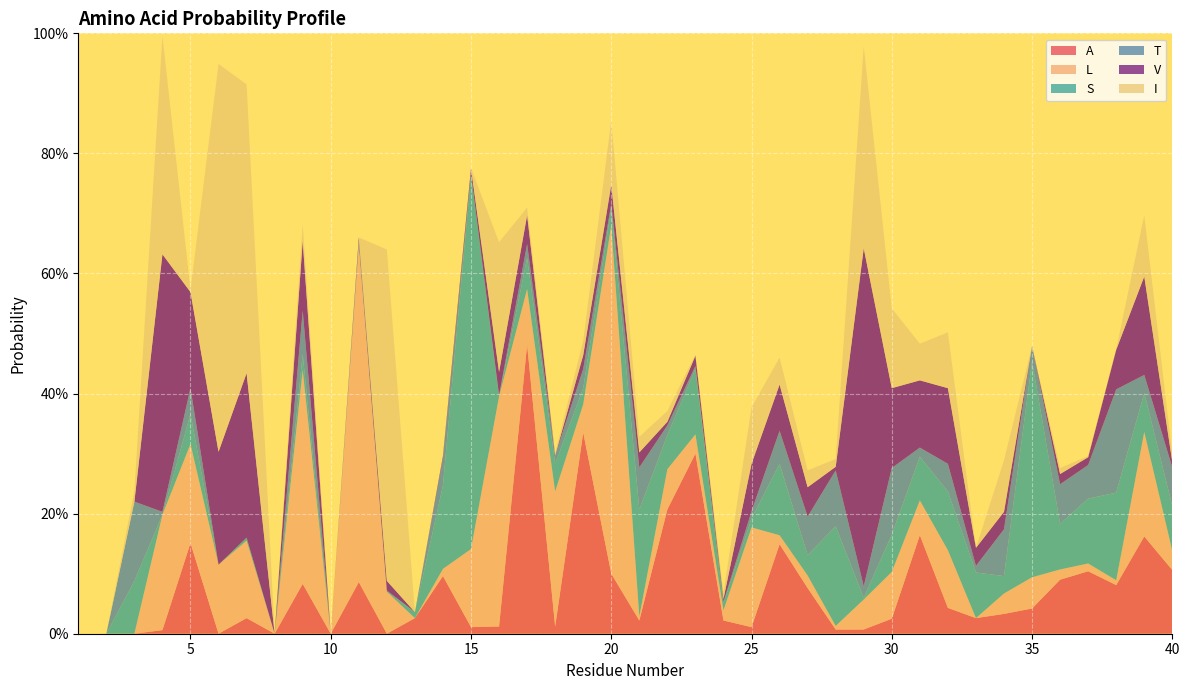

Reading left to right, what are all the values shown in this chart?

A: 0.0	0.0	0.0	0.0	0.2	0.0	0.0	0.0	0.1	0.0	0.1	0.0	0.0	0.1	0.0	0.0	0.5	0.0	0.3	0.1	0.0	0.2	0.3	0.0	0.0	0.1	0.1	0.0	0.0	0.0	0.2	0.0	0.0	0.0	0.0	0.1	0.1	0.1	0.2	0.1
L: 0.0	0.0	0.0	0.2	0.2	0.1	0.1	0.0	0.4	0.0	0.6	0.1	0.0	0.0	0.1	0.4	0.1	0.2	0.0	0.6	0.0	0.1	0.0	0.0	0.2	0.0	0.0	0.0	0.1	0.1	0.1	0.1	0.0	0.0	0.1	0.0	0.0	0.0	0.2	0.0
S: 0.0	0.0	0.1	0.0	0.1	0.0	0.0	0.0	0.0	0.0	0.0	0.0	0.0	0.1	0.6	0.0	0.1	0.0	0.0	0.0	0.2	0.1	0.1	0.0	0.0	0.1	0.0	0.2	0.0	0.1	0.1	0.1	0.1	0.0	0.4	0.1	0.1	0.1	0.1	0.1
T: 0.0	0.0	0.1	0.0	0.0	0.0	0.0	0.0	0.1	0.0	0.0	0.0	0.0	0.0	0.0	0.0	0.0	0.0	0.0	0.0	0.1	0.0	0.0	0.0	0.0	0.1	0.1	0.1	0.0	0.1	0.0	0.0	0.0	0.1	0.0	0.1	0.1	0.2	0.0	0.1
V: 0.0	0.0	0.0	0.4	0.2	0.2	0.3	0.0	0.1	0.0	0.0	0.0	0.0	0.0	0.0	0.0	0.0	0.0	0.0	0.0	0.0	0.0	0.0	0.0	0.1	0.1	0.0	0.0	0.6	0.1	0.1	0.1	0.0	0.0	0.0	0.0	0.0	0.1	0.2	0.0
I: 0.0	0.0	0.0	0.4	0.0	0.6	0.5	0.0	0.0	0.0	0.0	0.6	0.0	0.0	0.0	0.2	0.0	0.0	0.0	0.1	0.0	0.0	0.0	0.0	0.1	0.0	0.0	0.0	0.3	0.1	0.1	0.1	0.0	0.1	0.0	0.0	0.0	0.0	0.1	0.0